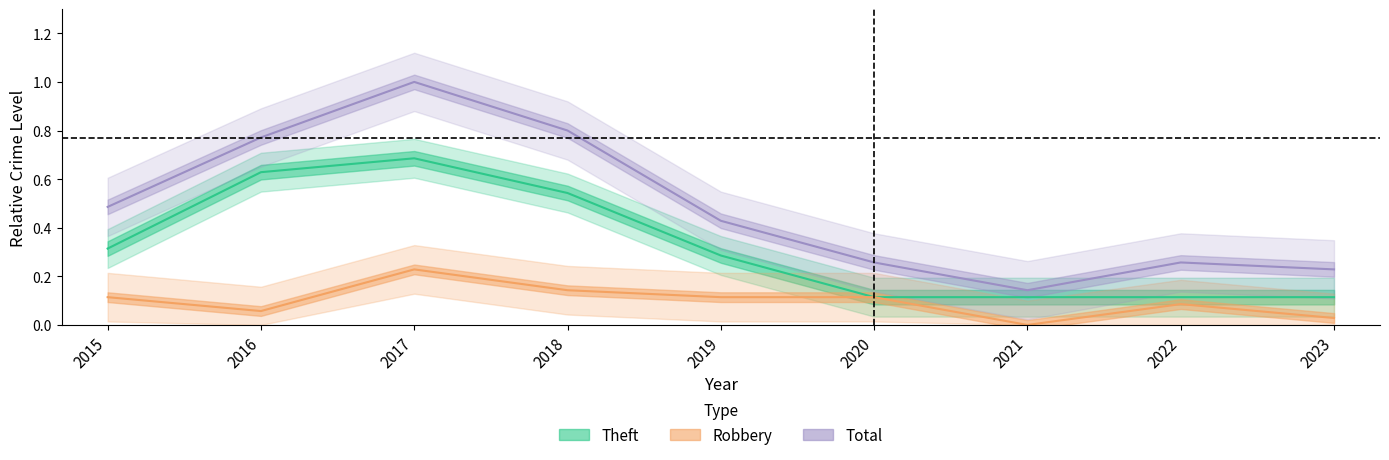

How many values in the Robbery series exceed 0?

8